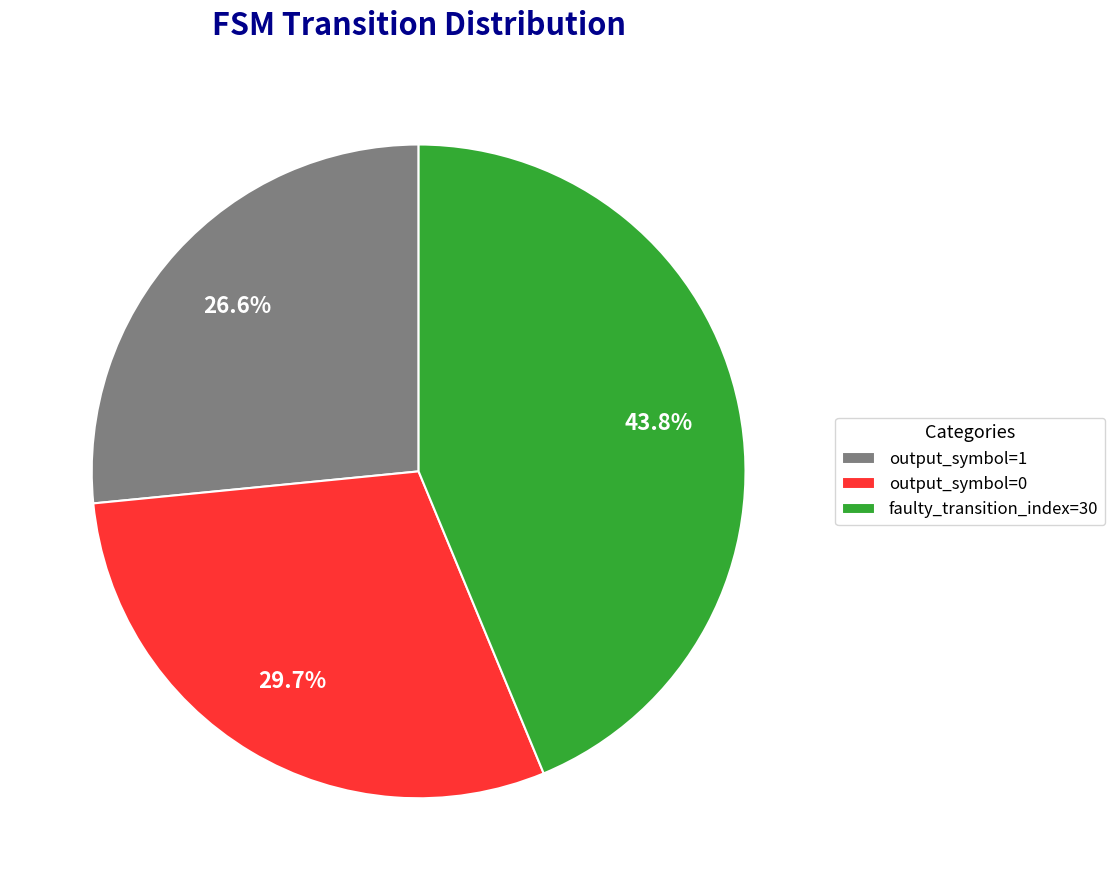

Does any single category account for the majority?

No